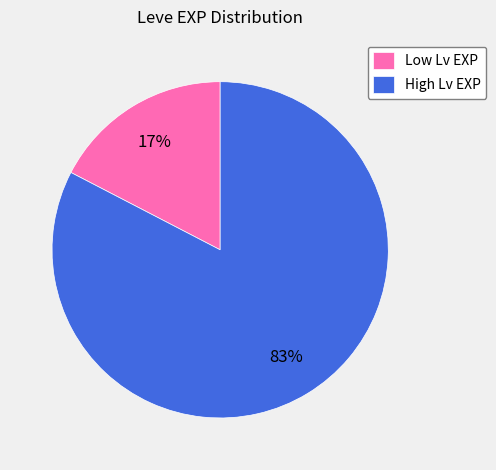

Rank the categories by value from highest to lowest.

High Lv EXP, Low Lv EXP